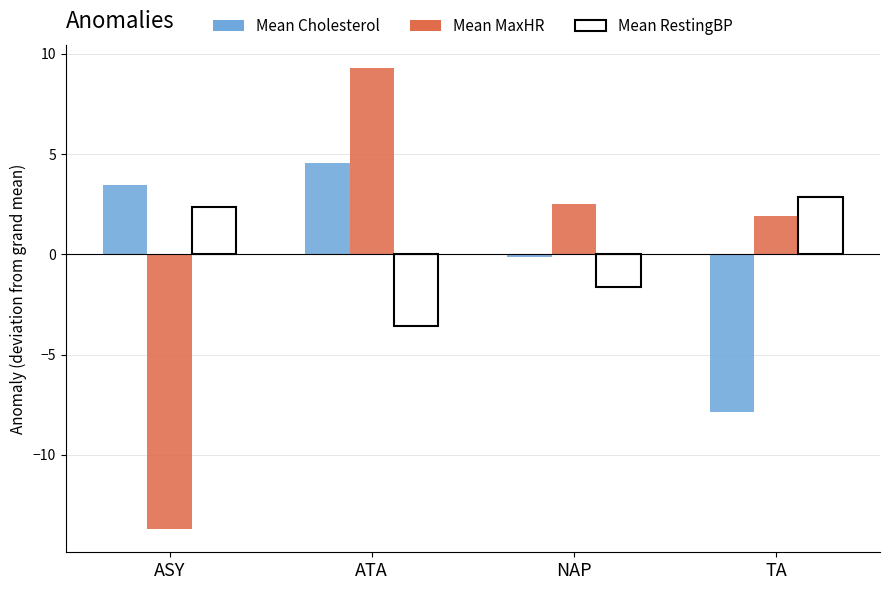

The Mean MaxHR series shows -4.1 at ASY. True or false?

False